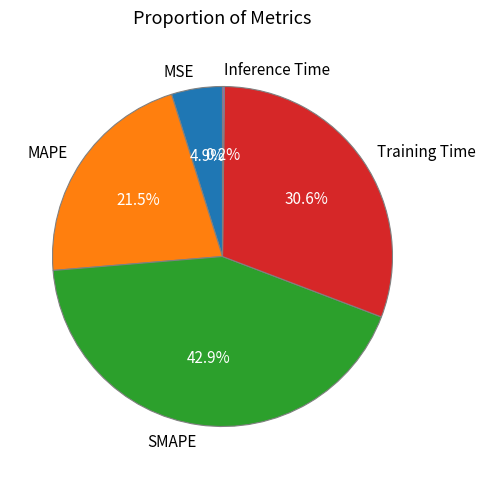

What is the largest slice in the pie chart?

SMAPE